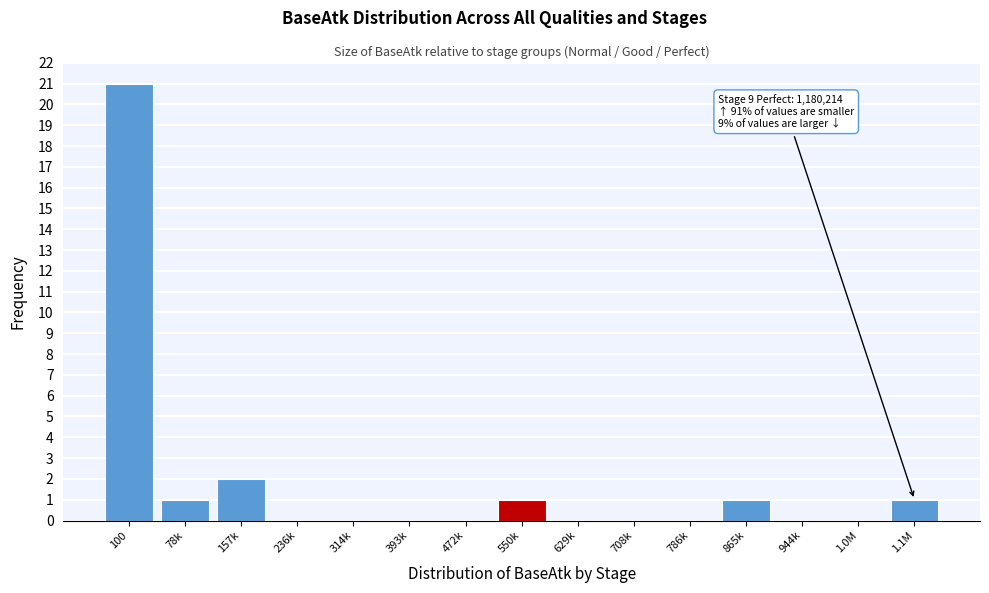

Reading right to left, what are all the values shown in this chart?

1.1M=1	1.0M=0	944k=0	865k=1	786k=0	708k=0	629k=0	550k=1	472k=0	393k=0	314k=0	236k=0	157k=2	78k=1	100=21